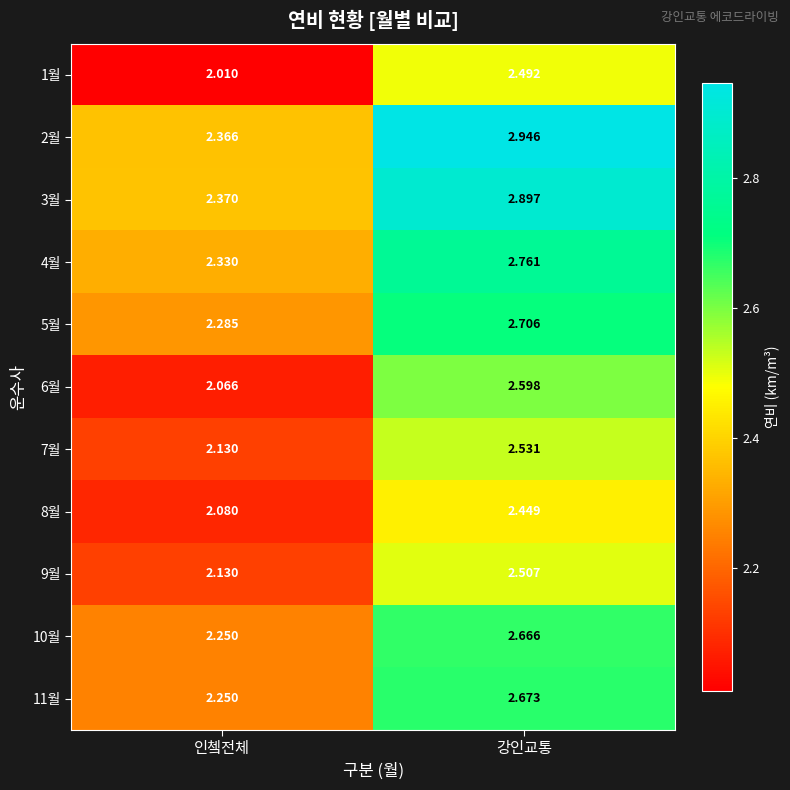

Which series has the largest total across all categories?

2월